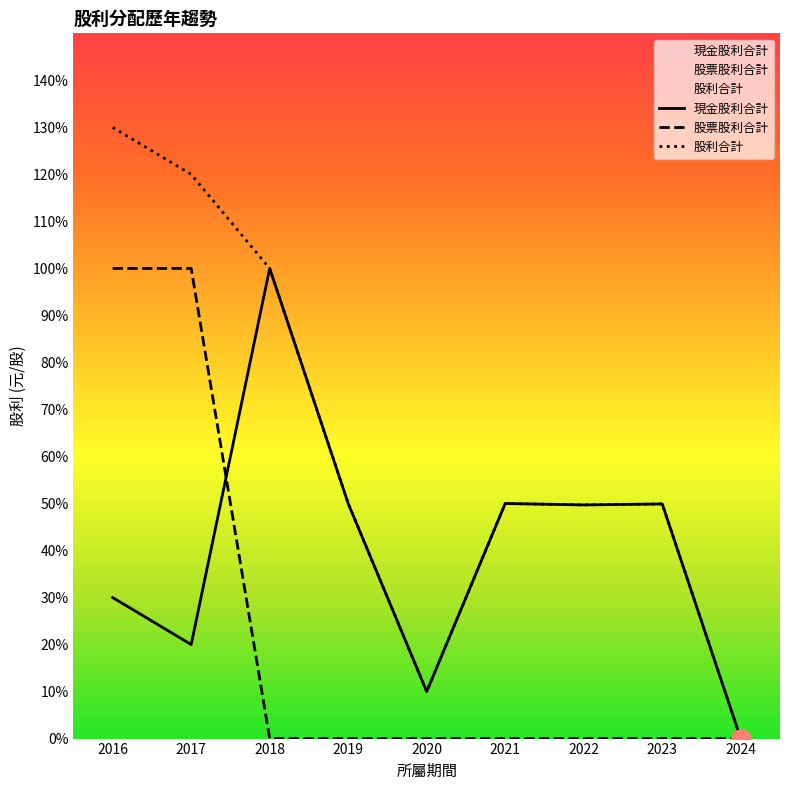

Is the value of 現金股利合計 at 2019 greater than the value of 股利合計 at 2018?

No